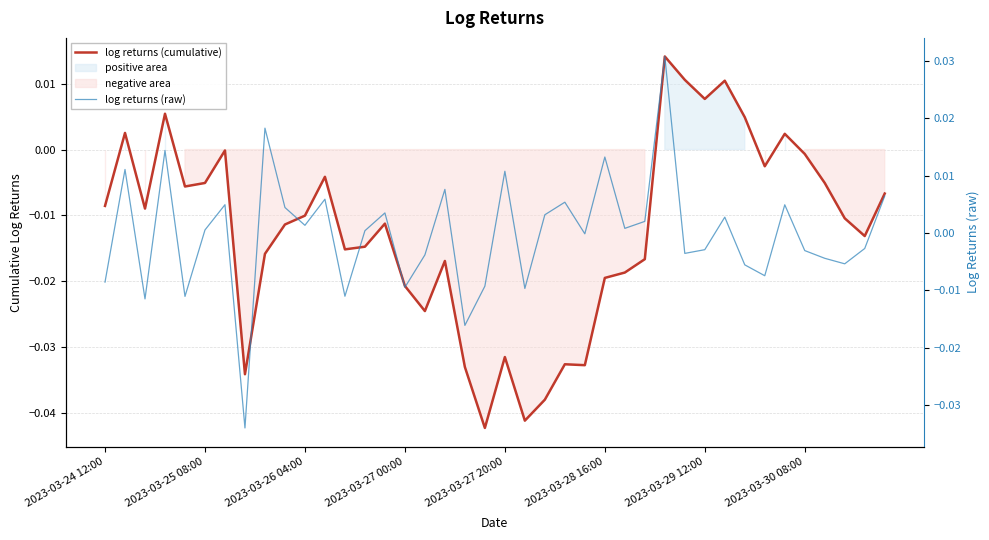

How many data points does each series have?

40